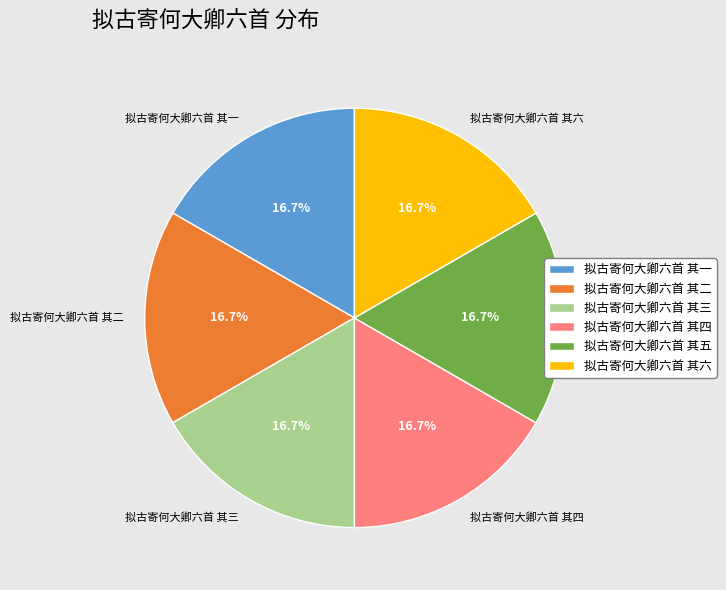

To the nearest percent, what is the combined percentage of 拟古寄何大卿六首 其三 and 拟古寄何大卿六首 其二?

33%